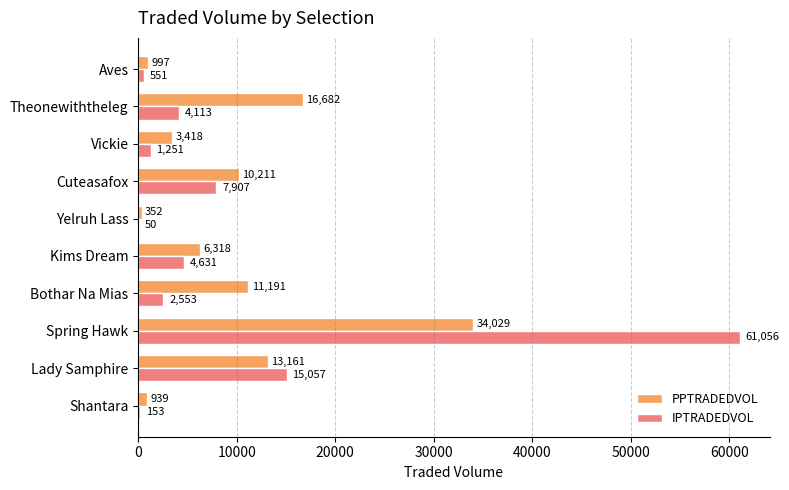

Is it true that IPTRADEDVOL equals 2552.7 at Bothar Na Mias?

True